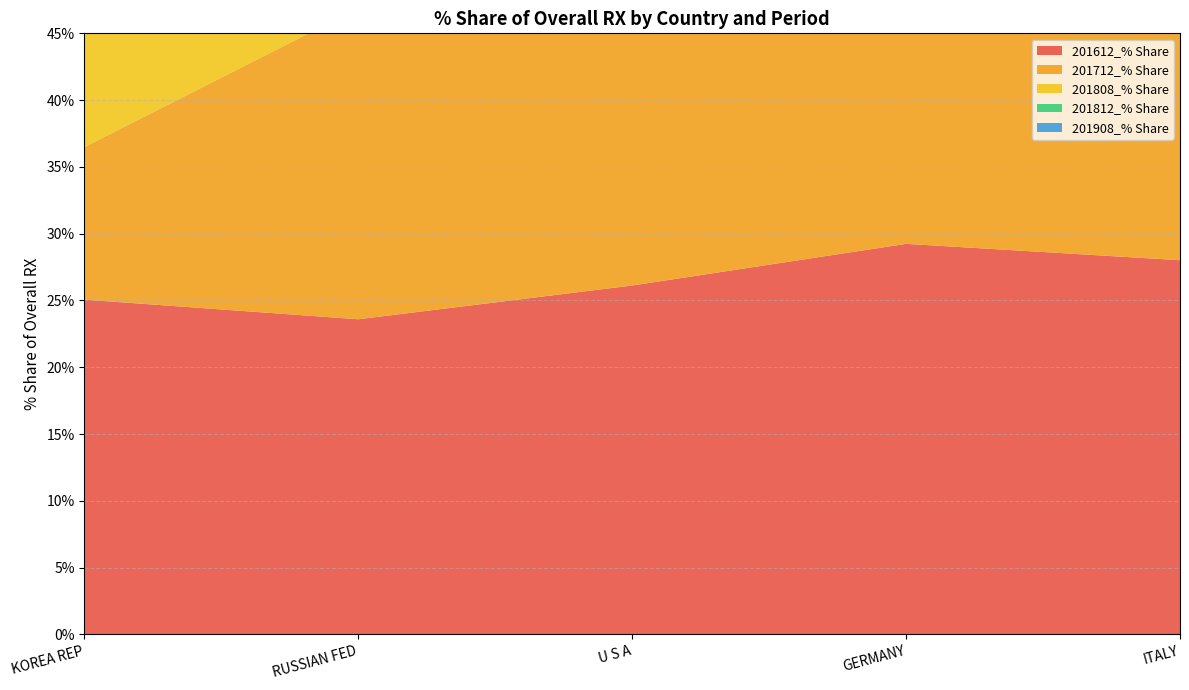

Reading right to left, what are all the values shown in this chart?

201612_% Share: ITALY=28.0	GERMANY=29.2	U S A=26.1	RUSSIAN FED=23.6	KOREA REP=25.1
201712_% Share: ITALY=27.5	GERMANY=24.0	U S A=22.6	RUSSIAN FED=23.3	KOREA REP=11.4
201808_% Share: ITALY=8.4	GERMANY=13.7	U S A=13.3	RUSSIAN FED=15.8	KOREA REP=21.1
201812_% Share: ITALY=8.2	GERMANY=3.7	U S A=4.6	RUSSIAN FED=8.3	KOREA REP=6.7
201908_% Share: ITALY=6.1	GERMANY=5.7	U S A=6.4	RUSSIAN FED=5.6	KOREA REP=7.9